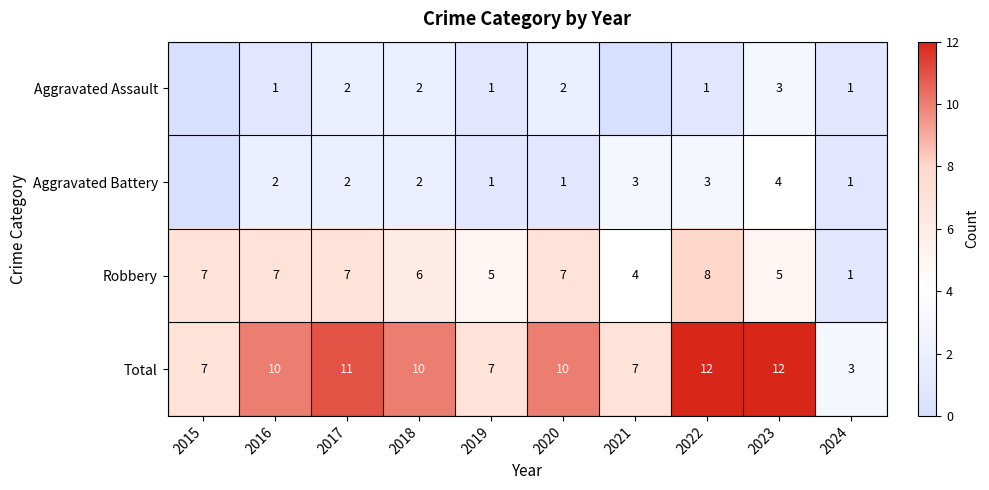

The Total series shows 7 at 2019. True or false?

True